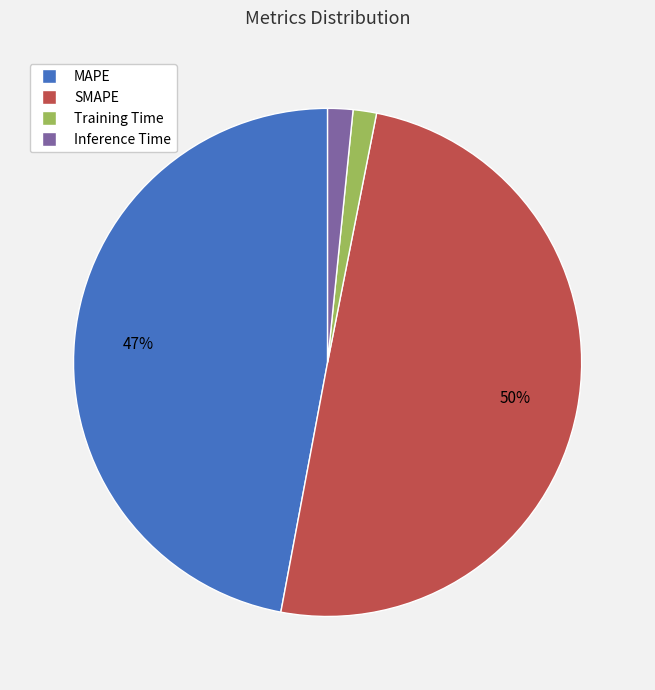

Do MAPE and Training Time together represent more than half of the pie?

No